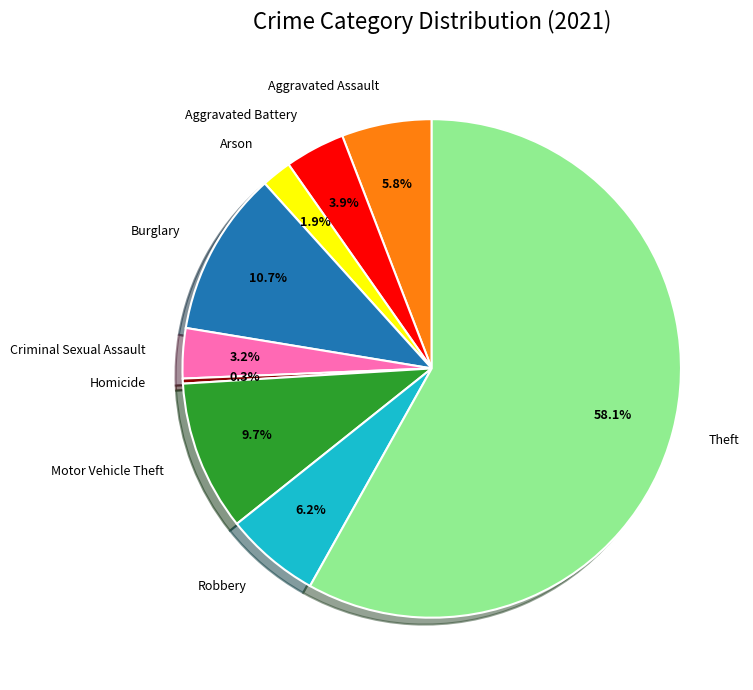

How many segments does this pie chart have?

9